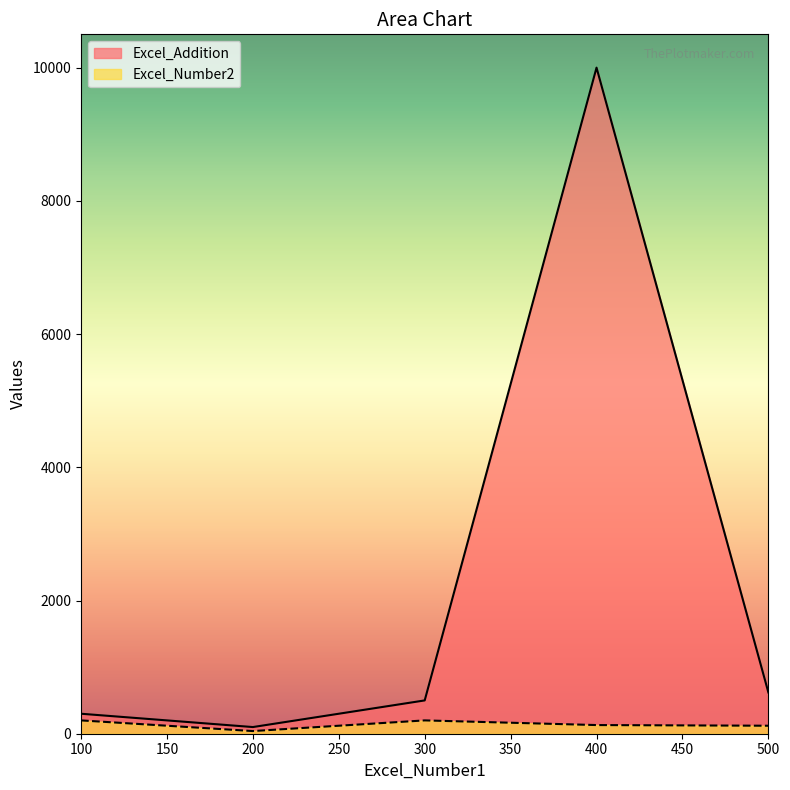

True or false: Excel_Number2 and Excel_Addition cross at least once.

False